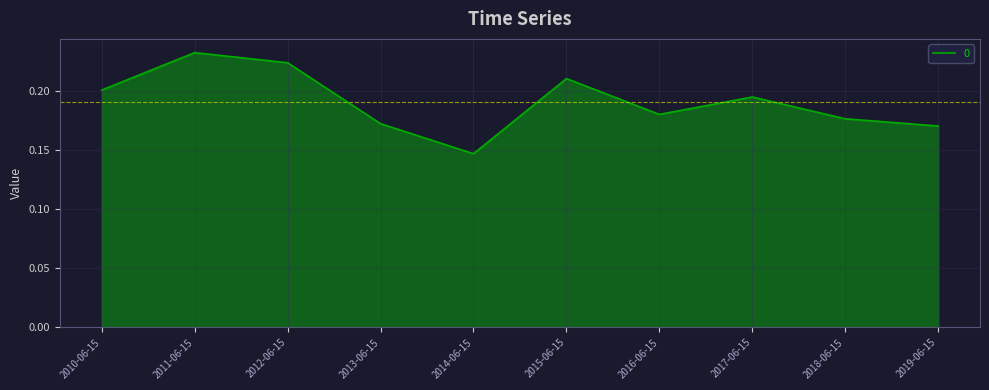

What position from the left is 2019-06-15?

10